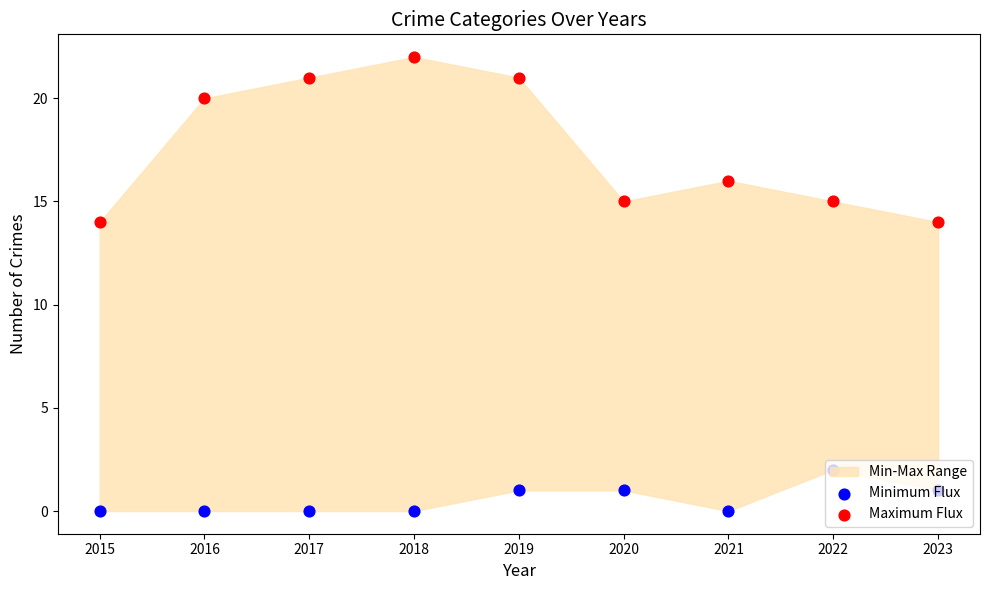

Which series contains the highest Y value?

Maximum Flux